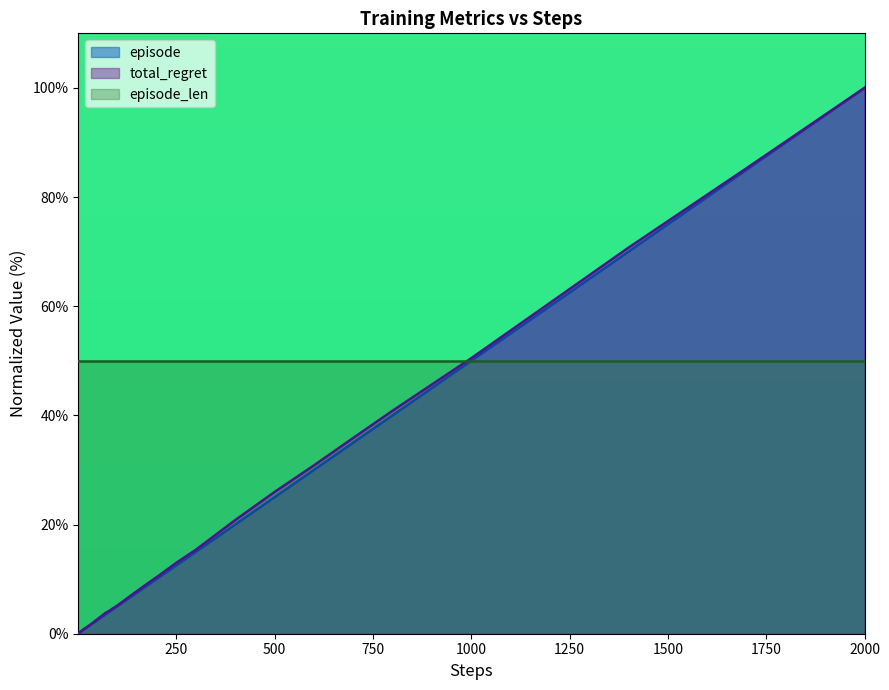

Does the chart display data point markers on the line(s)?

No